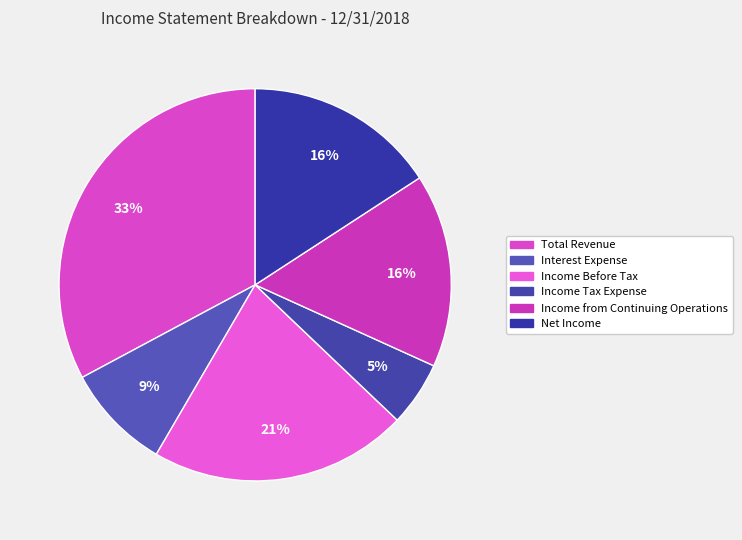

How many slices are in this pie chart?

6